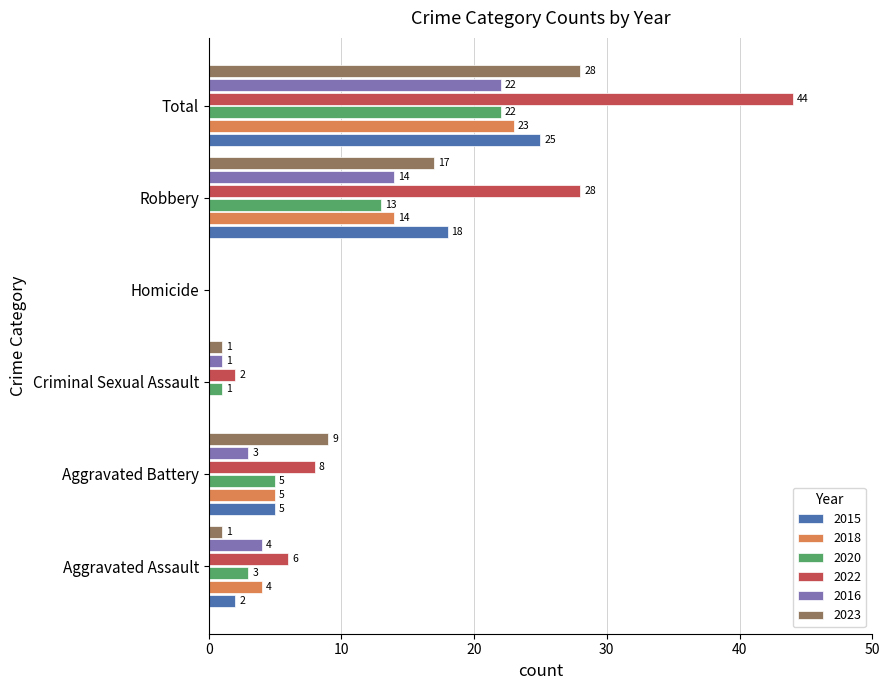

True or false: 2023 has a value of 17 at Robbery.

True